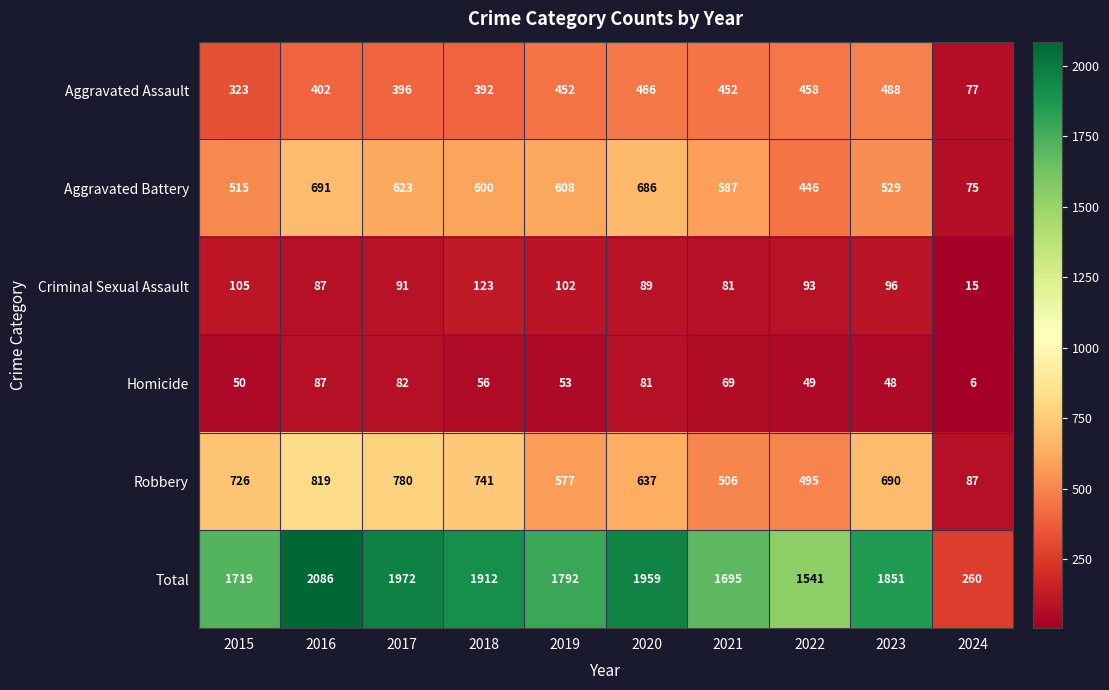

Between 2020 and 2022, which series saw the biggest shift?

Total